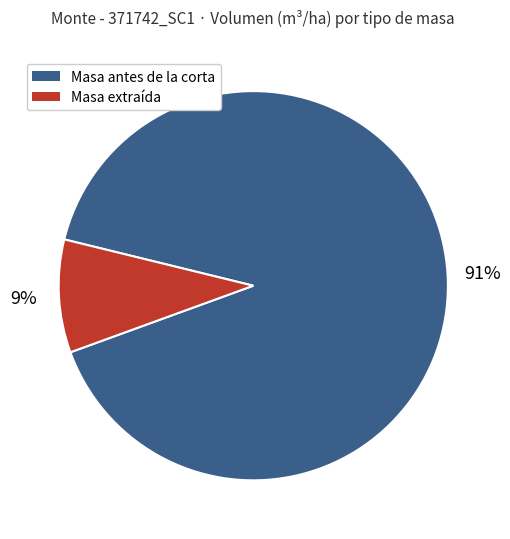

To the nearest percent, what is the combined percentage of Masa antes de la corta and Masa extraída?

100%